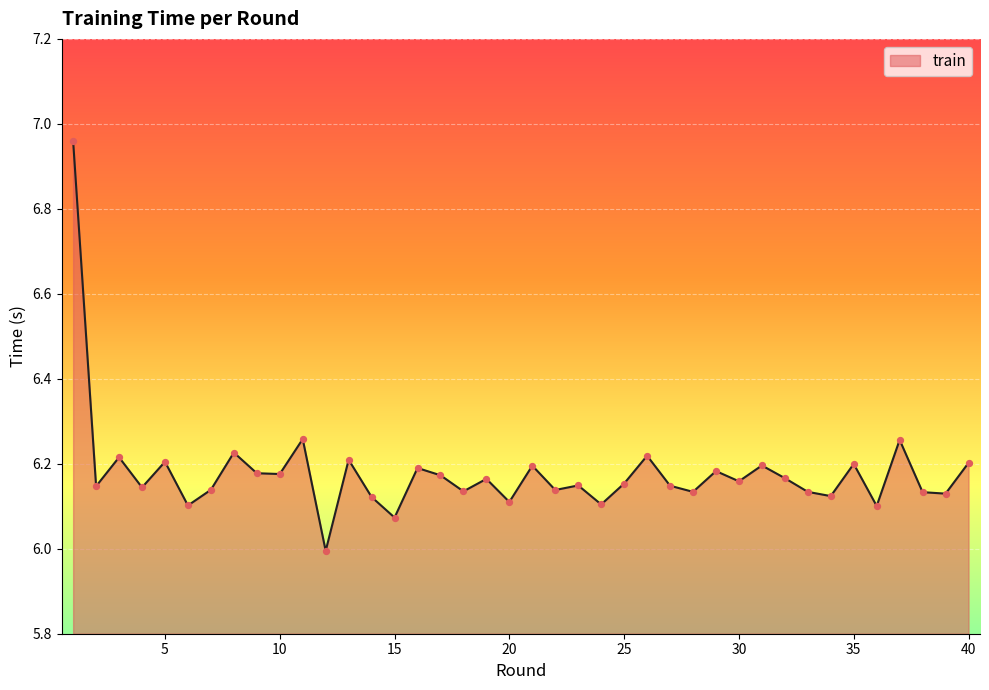

What is the smallest value displayed?

6.0